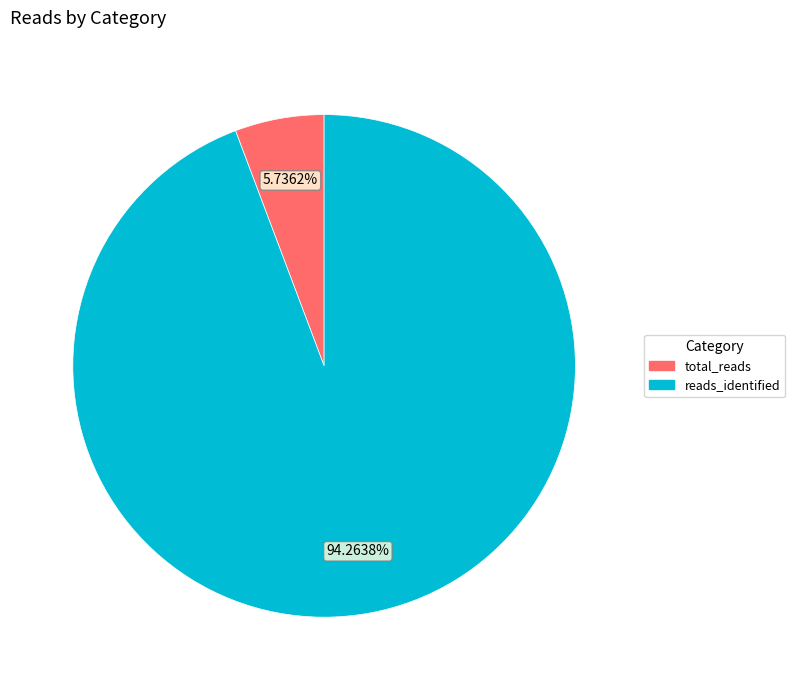

Which slice is the smallest?

total_reads